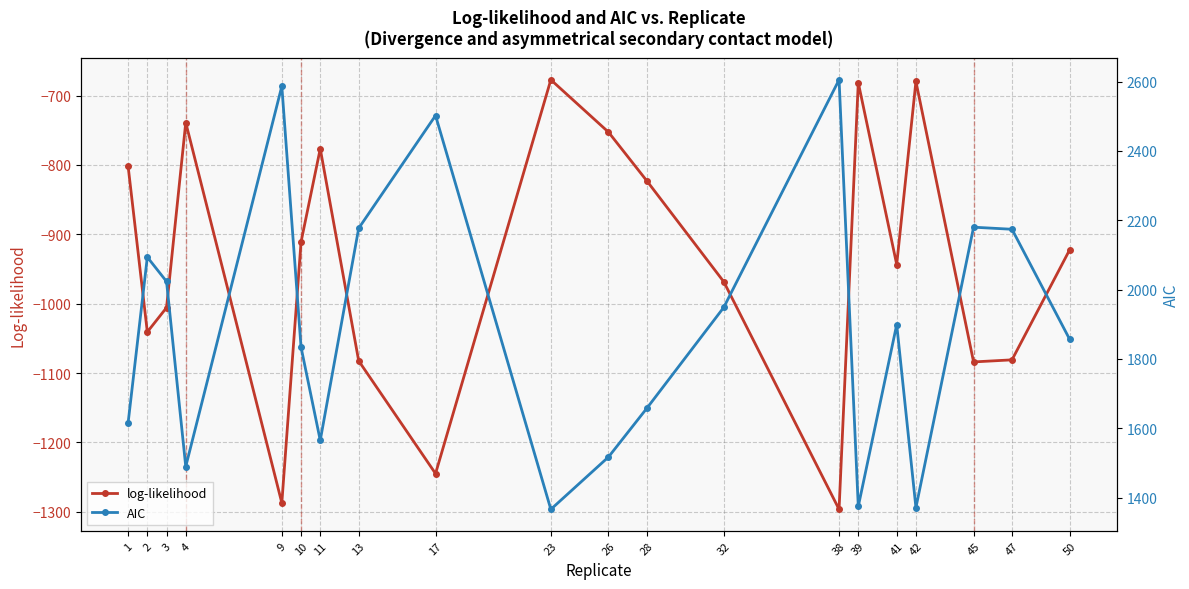

How many series are shown in this chart?

2